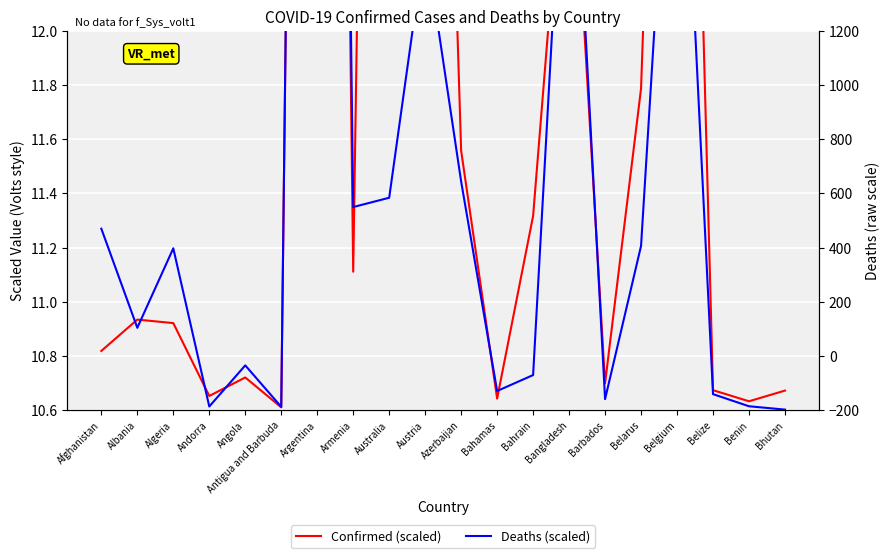

Is the value of Confirmed (scaled) at Argentina greater than the value of Deaths (scaled) at Azerbaijan?

Yes